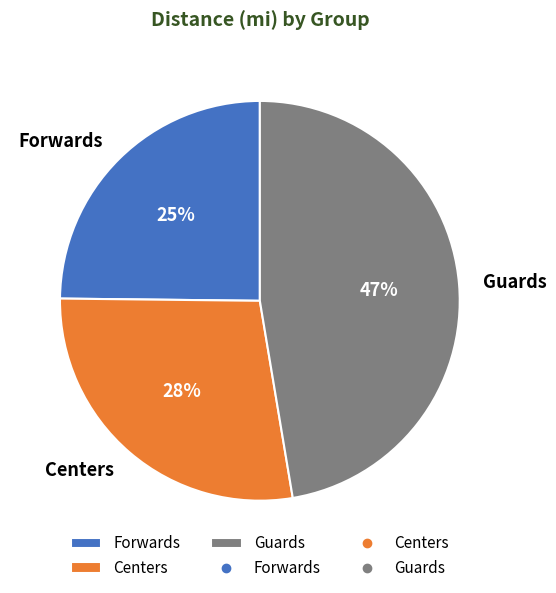

Which category has the biggest portion of the pie?

Guards